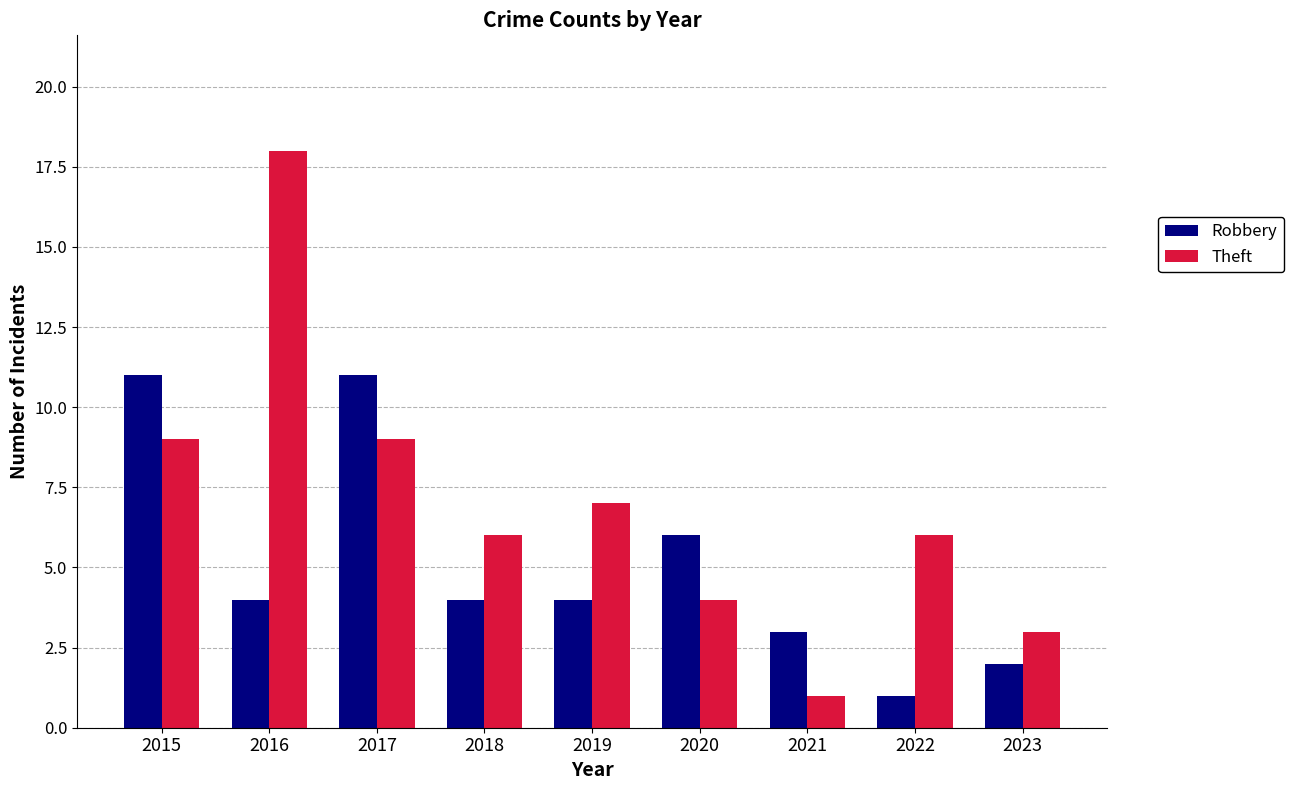

Reading right to left, extract all data points from this chart.

Robbery: 2	1	3	6	4	4	11	4	11
Theft: 3	6	1	4	7	6	9	18	9